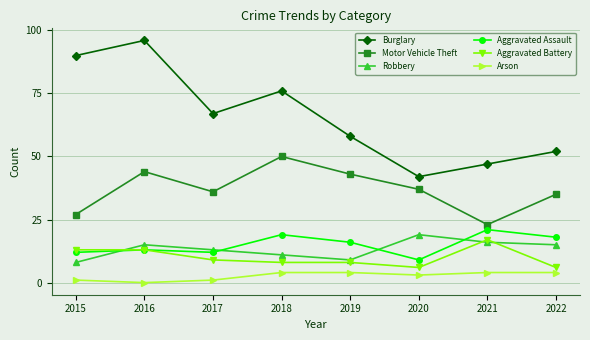

What is the highest value of the Aggravated Battery series?

17